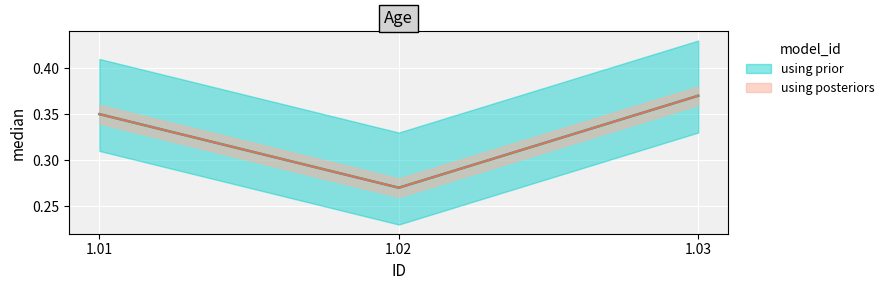

True or false: the data shows 0.4 at 1.03.

True